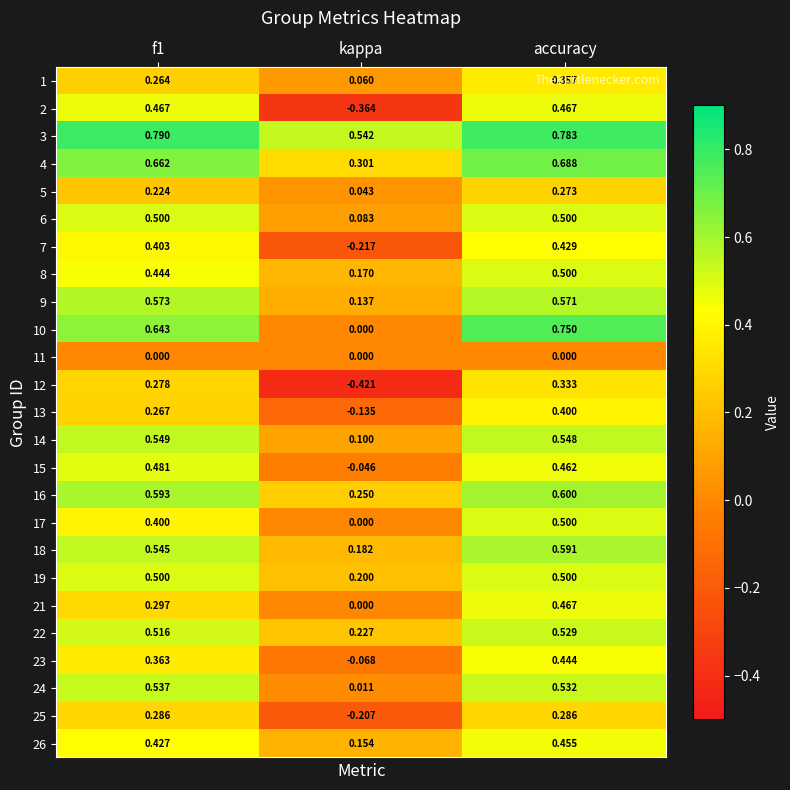

At which label does 4 reach its peak?

accuracy